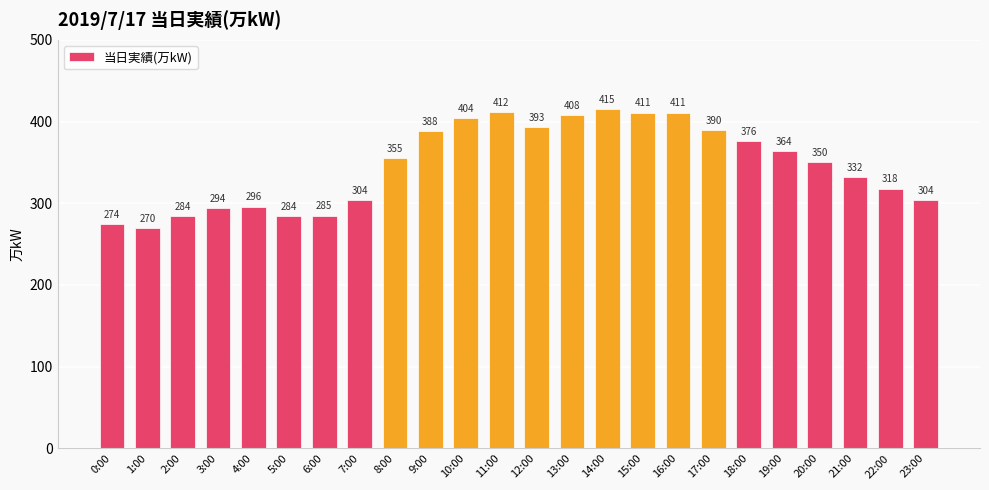

What is the average value?

347